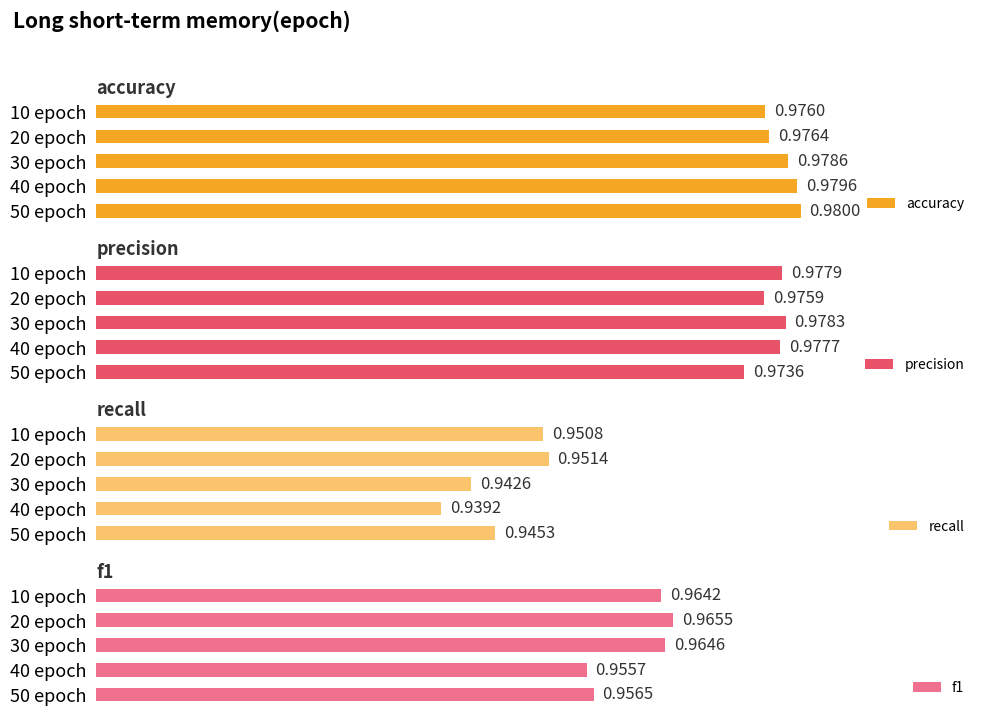

What is the sum of all accuracy values?

4.9